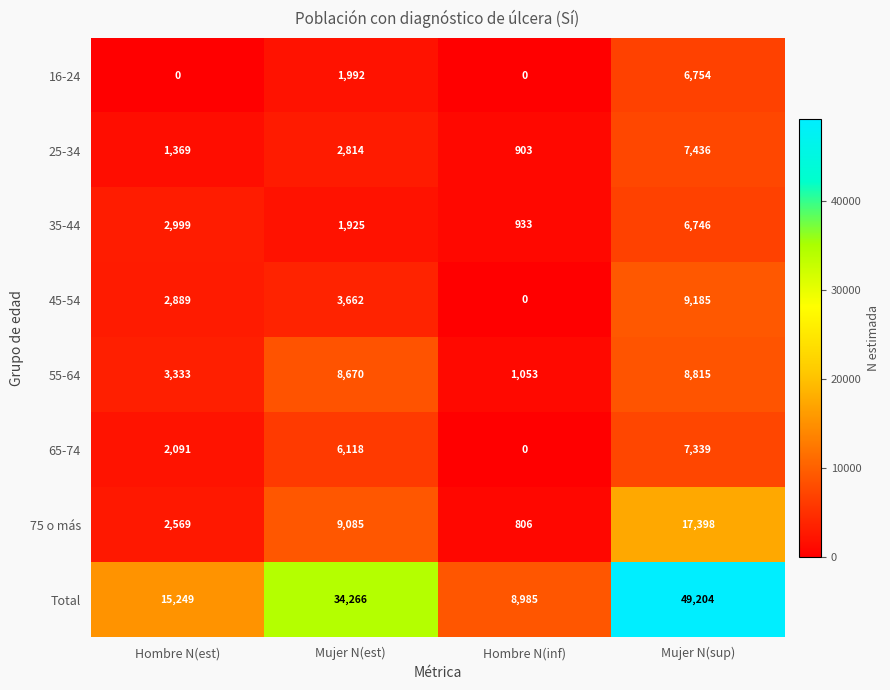

What is the difference between the maximum and minimum values in the 55-64 series?

7762